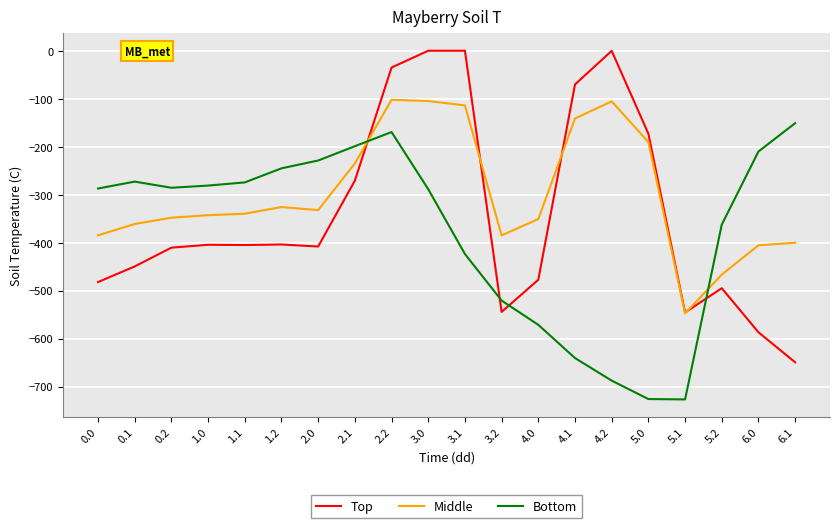

At which label does Bottom first exceed -285?

0.1